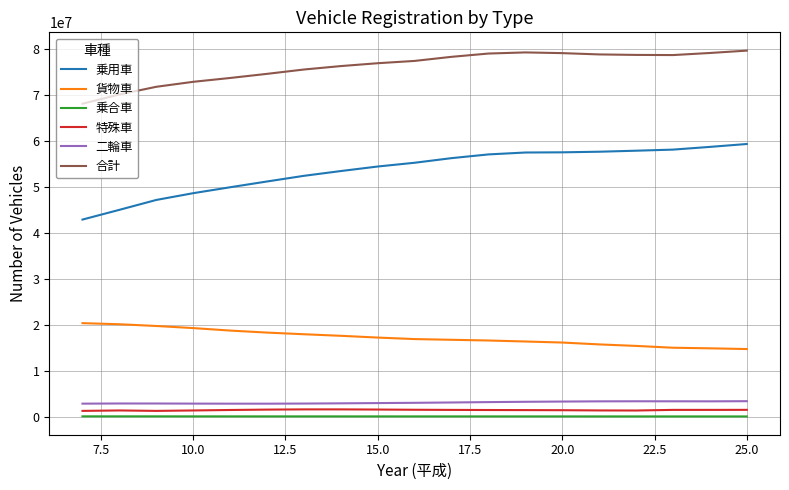

What is the maximum value shown in the chart?

79625203